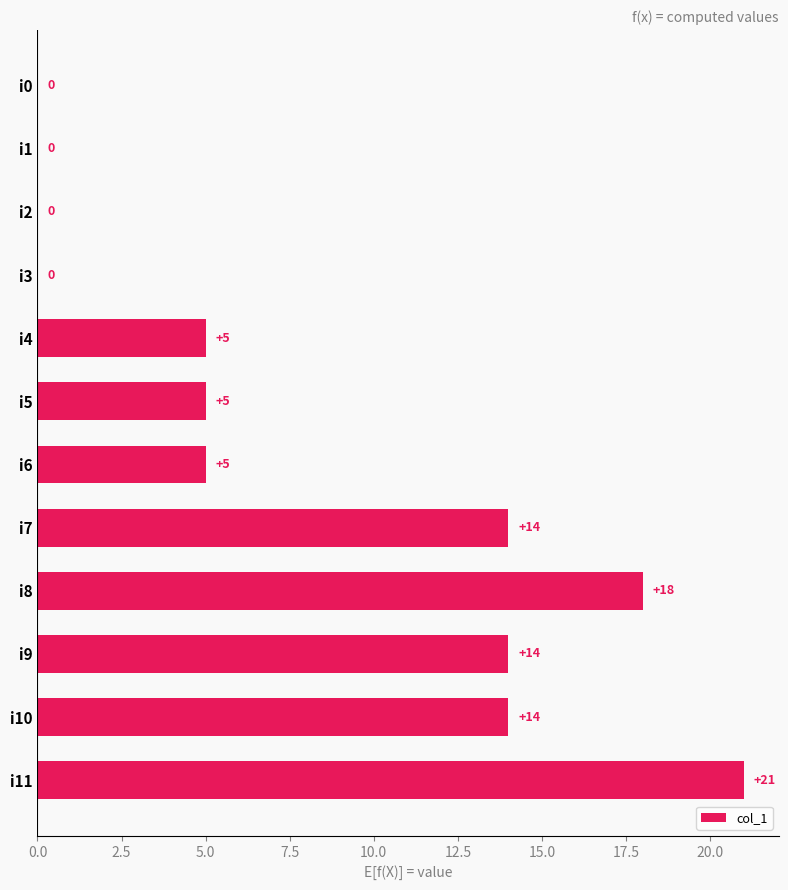

How many values are above zero?

8